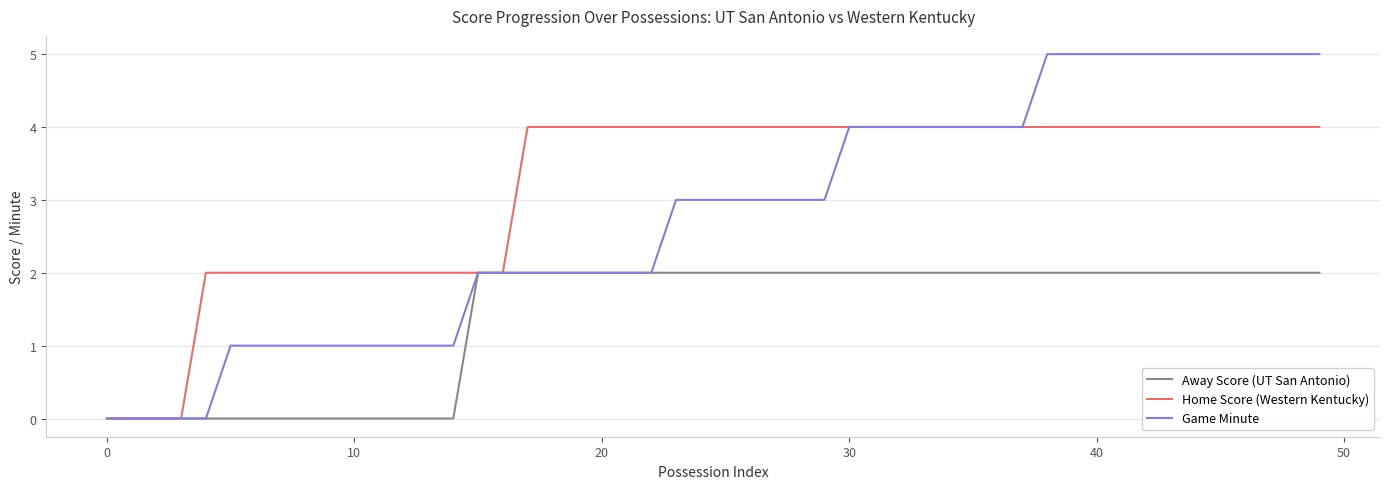

List the series in order of their peak value, highest first.

Game Minute, Home Score (Western Kentucky), Away Score (UT San Antonio)